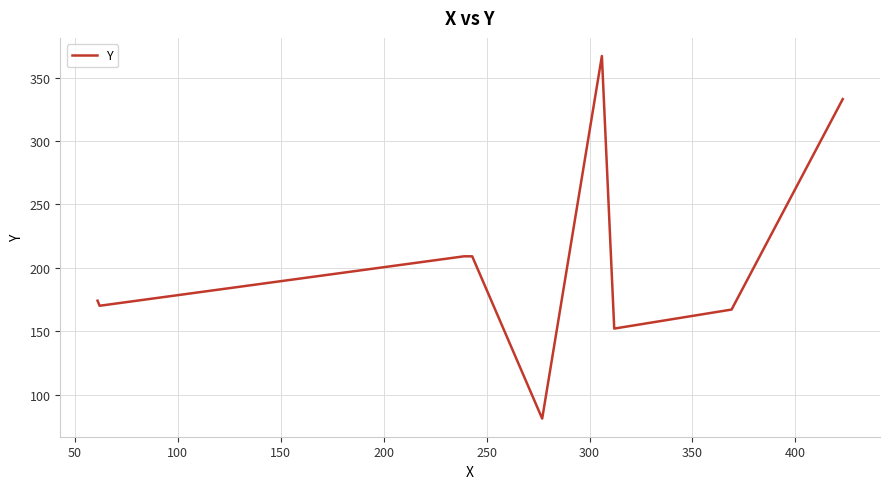

What is the difference between the maximum and minimum values?

286